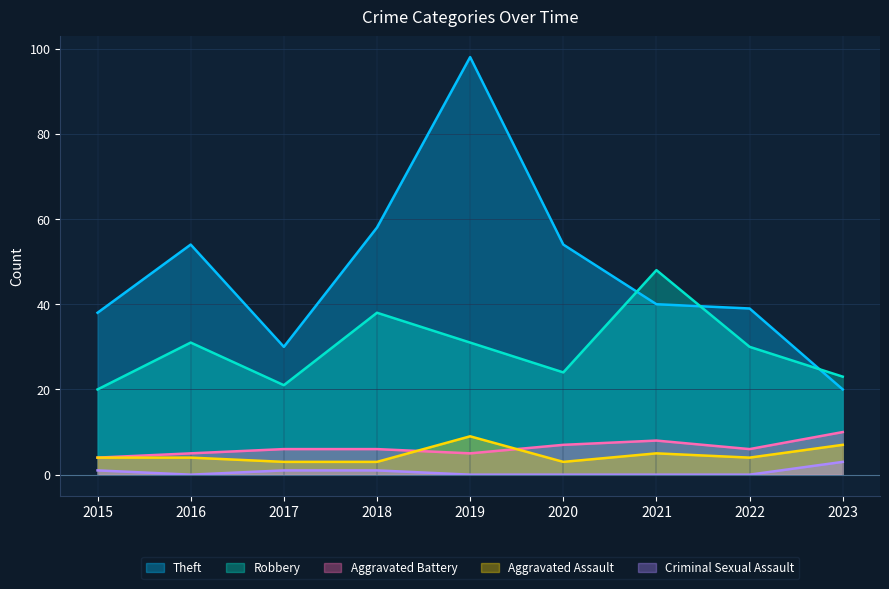

At which category does Criminal Sexual Assault reach its first local valley?

2016